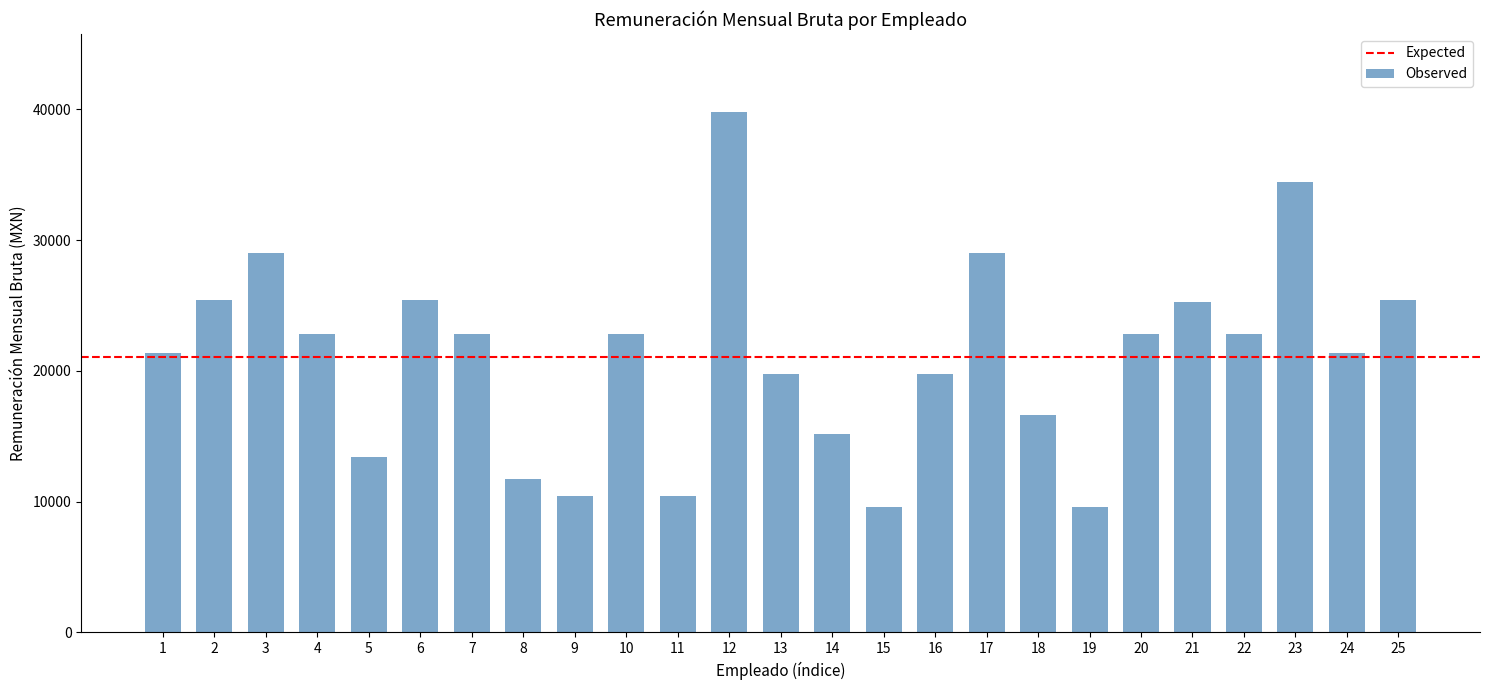

True or false: the data shows 12429 at 20.

False